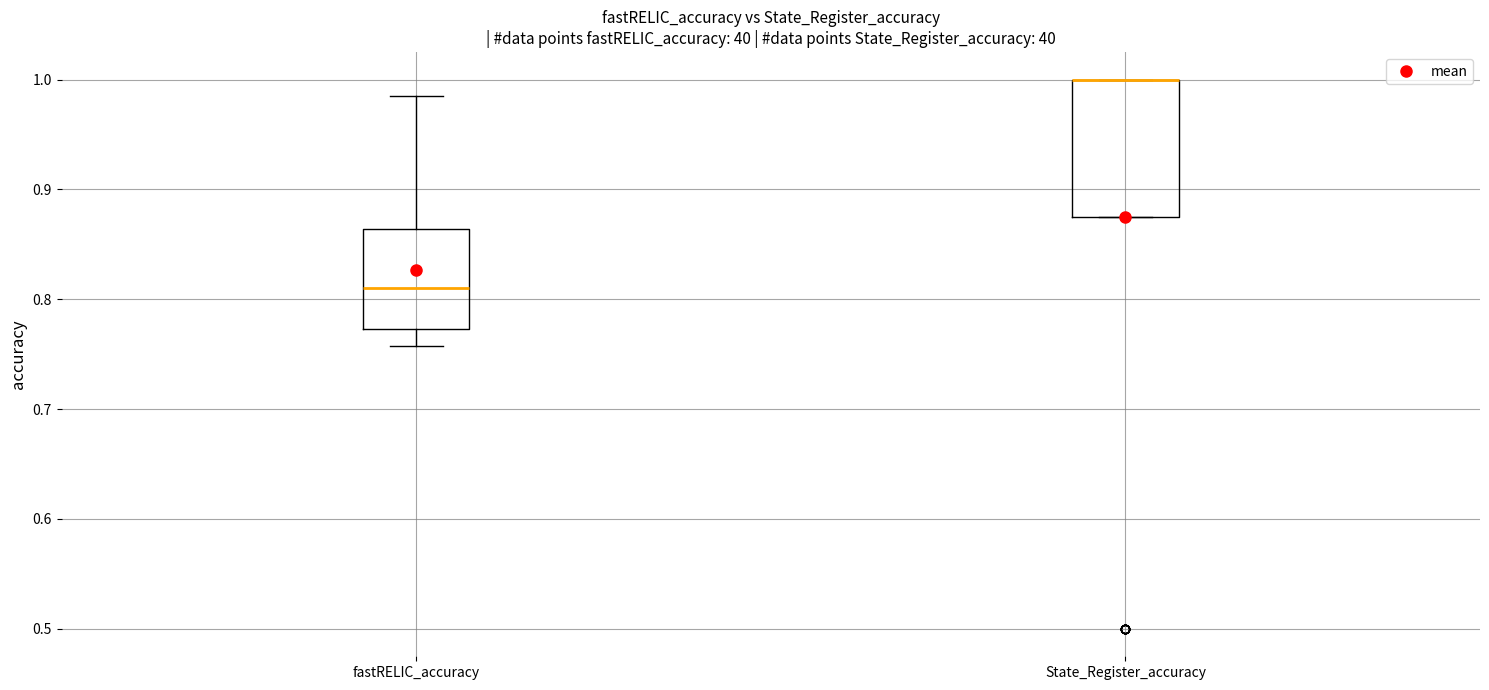

Which box is the tallest, from its lower edge to its upper edge?

State_Register_accuracy